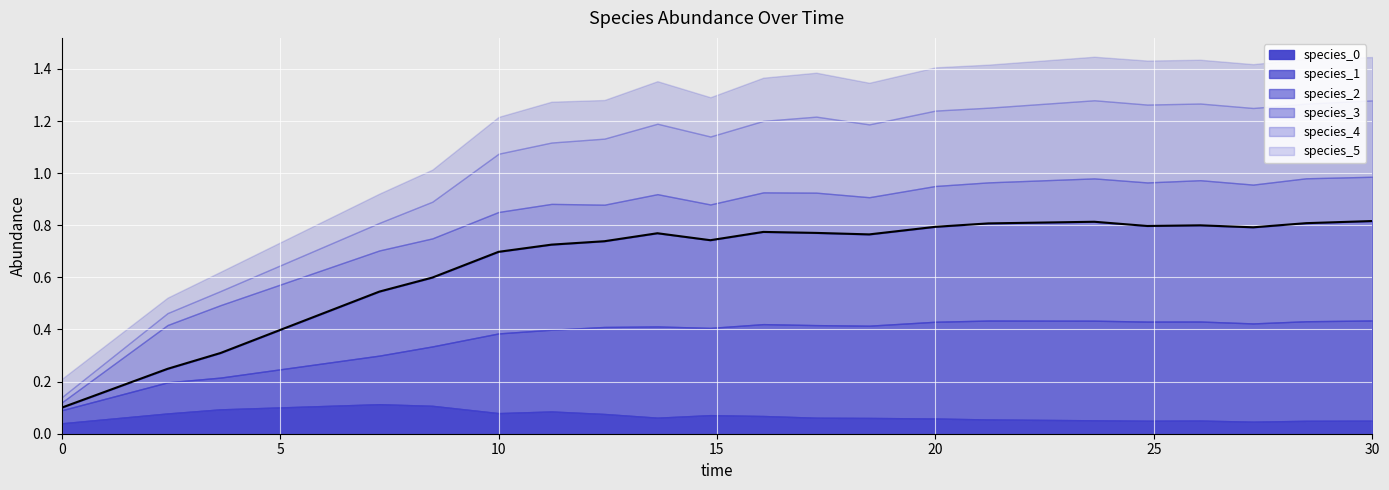

True or false: species_0 has more than 2 points higher than both neighbors.

True